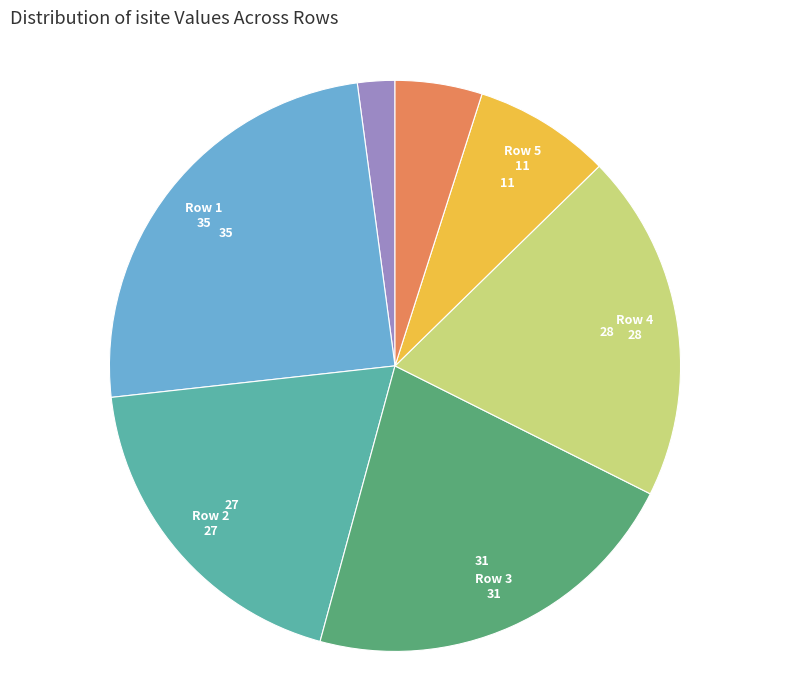

Does any single category account for the majority?

No